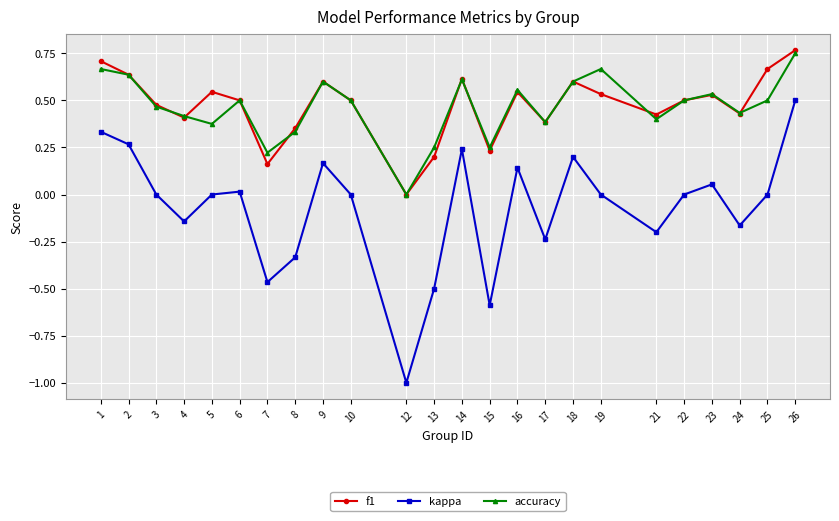

How many lines are shown in the chart?

3